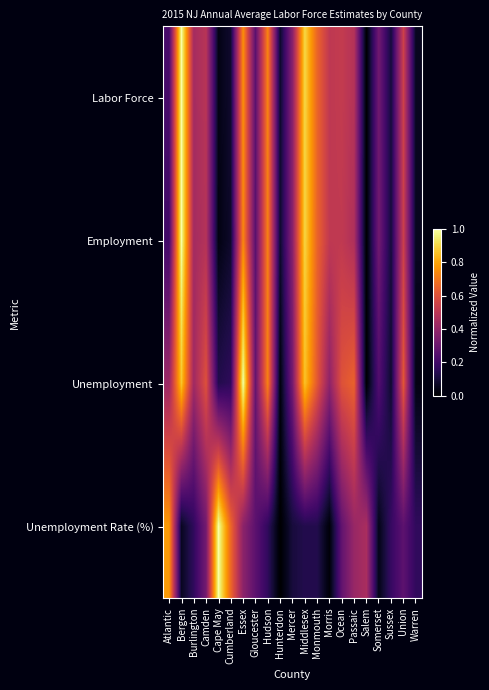

Reading right to left, list all the values displayed in this chart.

Labor Force: Warren=0.1	Union=0.5	Sussex=0.1	Somerset=0.3	Salem=0.0	Passaic=0.5	Ocean=0.5	Morris=0.5	Monmouth=0.7	Middlesex=0.9	Mercer=0.4	Hunterdon=0.1	Hudson=0.7	Gloucester=0.3	Essex=0.8	Cumberland=0.1	Cape May=0.0	Camden=0.5	Burlington=0.4	Bergen=1.0	Atlantic=0.2
Employment: Warren=0.1	Union=0.5	Sussex=0.1	Somerset=0.3	Salem=0.0	Passaic=0.5	Ocean=0.5	Morris=0.5	Monmouth=0.7	Middlesex=0.9	Mercer=0.4	Hunterdon=0.1	Hudson=0.7	Gloucester=0.3	Essex=0.7	Cumberland=0.1	Cape May=0.0	Camden=0.5	Burlington=0.4	Bergen=1.0	Atlantic=0.2
Unemployment: Warren=0.0	Union=0.6	Sussex=0.1	Somerset=0.2	Salem=0.0	Passaic=0.6	Ocean=0.6	Morris=0.4	Monmouth=0.6	Middlesex=0.9	Mercer=0.3	Hunterdon=0.0	Hudson=0.7	Gloucester=0.3	Essex=1.0	Cumberland=0.2	Cape May=0.1	Camden=0.6	Burlington=0.4	Bergen=0.9	Atlantic=0.4
Unemployment Rate (%): Warren=0.2	Union=0.3	Sussex=0.2	Somerset=0.0	Salem=0.5	Passaic=0.4	Ocean=0.3	Morris=0.0	Monmouth=0.1	Middlesex=0.1	Mercer=0.1	Hunterdon=0.0	Hudson=0.2	Gloucester=0.3	Essex=0.4	Cumberland=0.7	Cape May=1.0	Camden=0.3	Burlington=0.2	Bergen=0.1	Atlantic=0.8